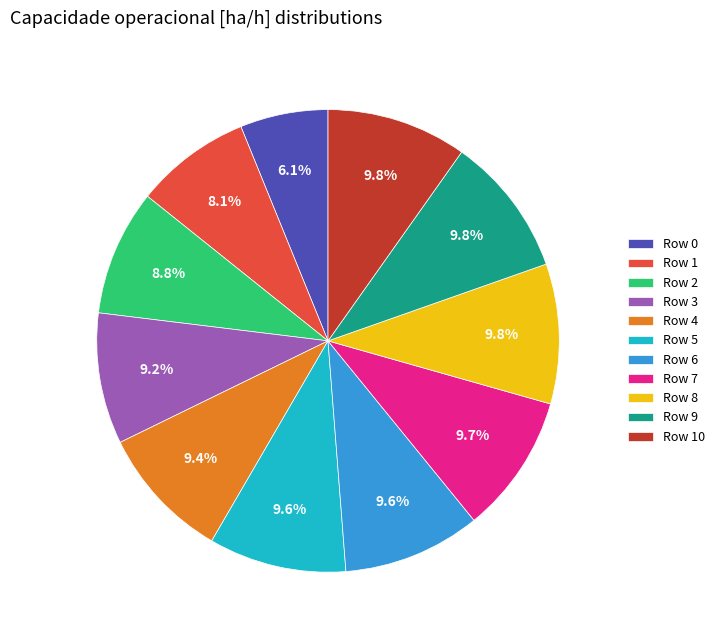

Is the sum of Row 1 and Row 7 greater than half?

No